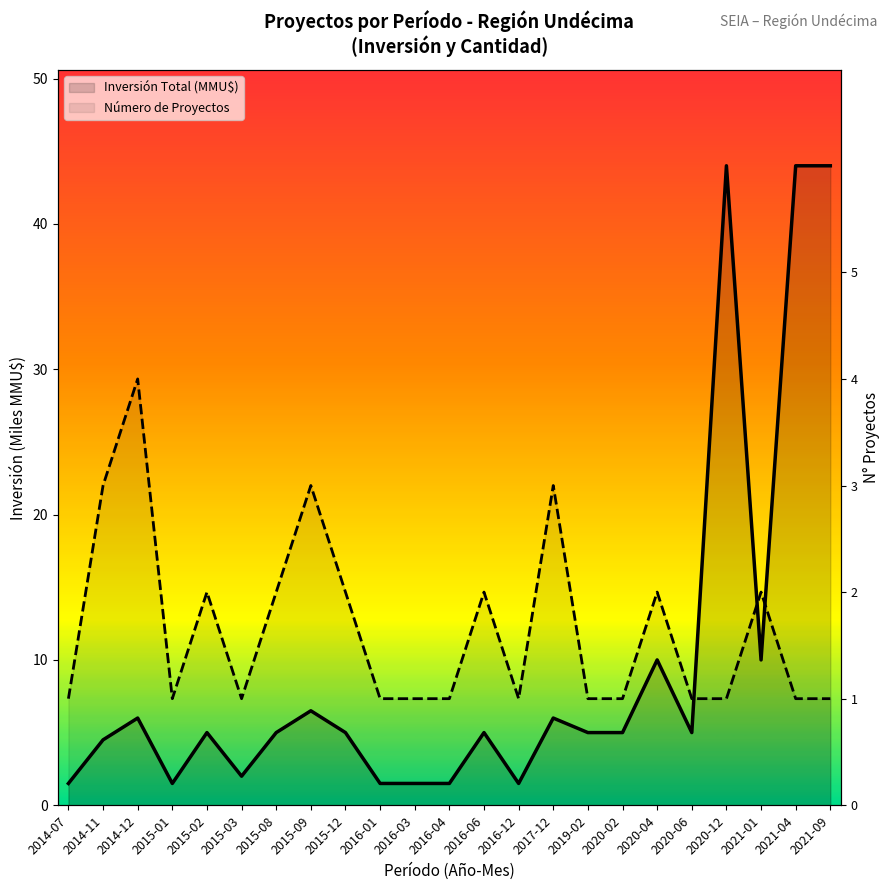

How many distinct data groups are displayed?

2